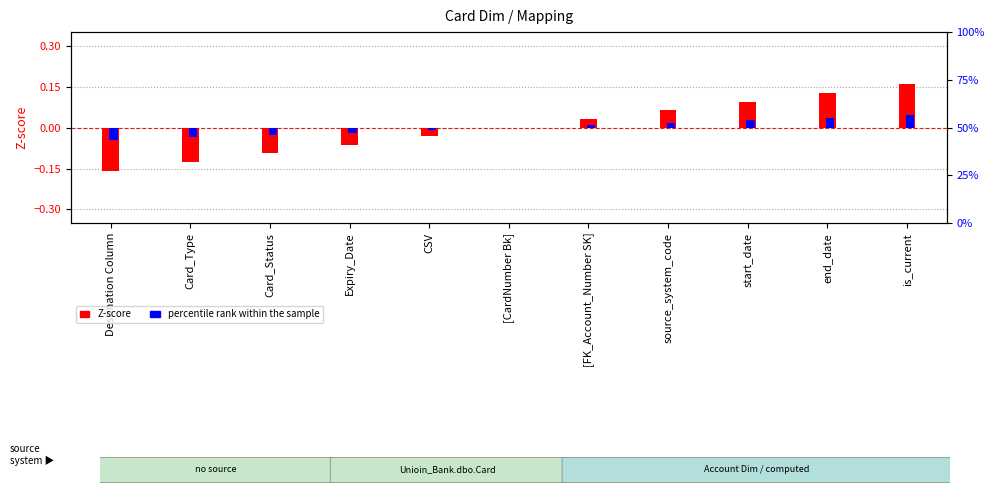

List the series in order of their overall mean, lowest first.

Z-score, percentile rank within the sample